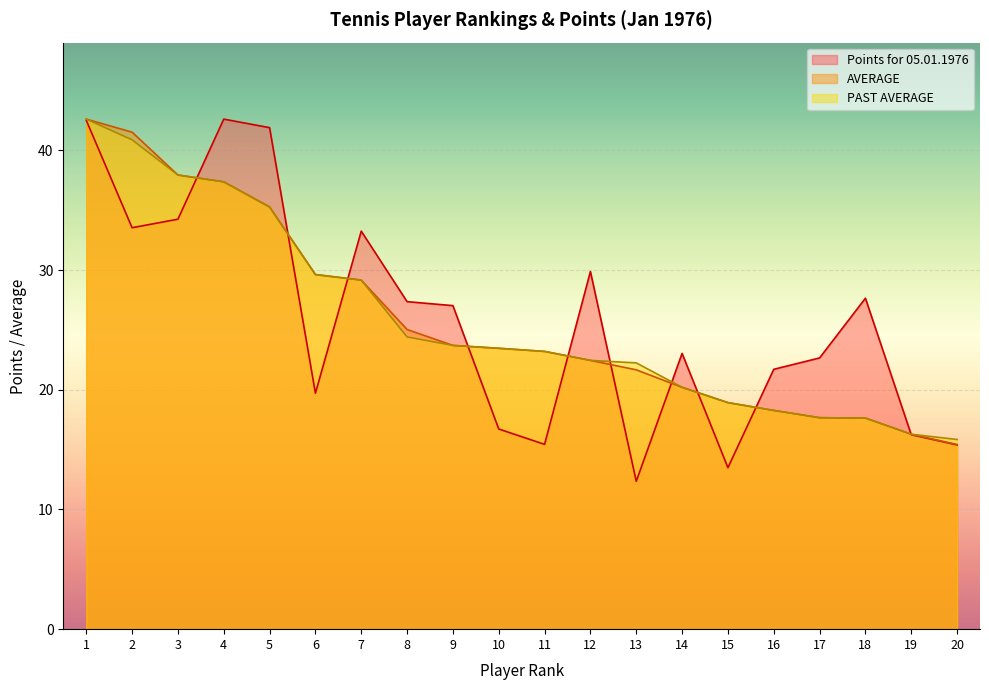

Count the number of categories in the chart.

20